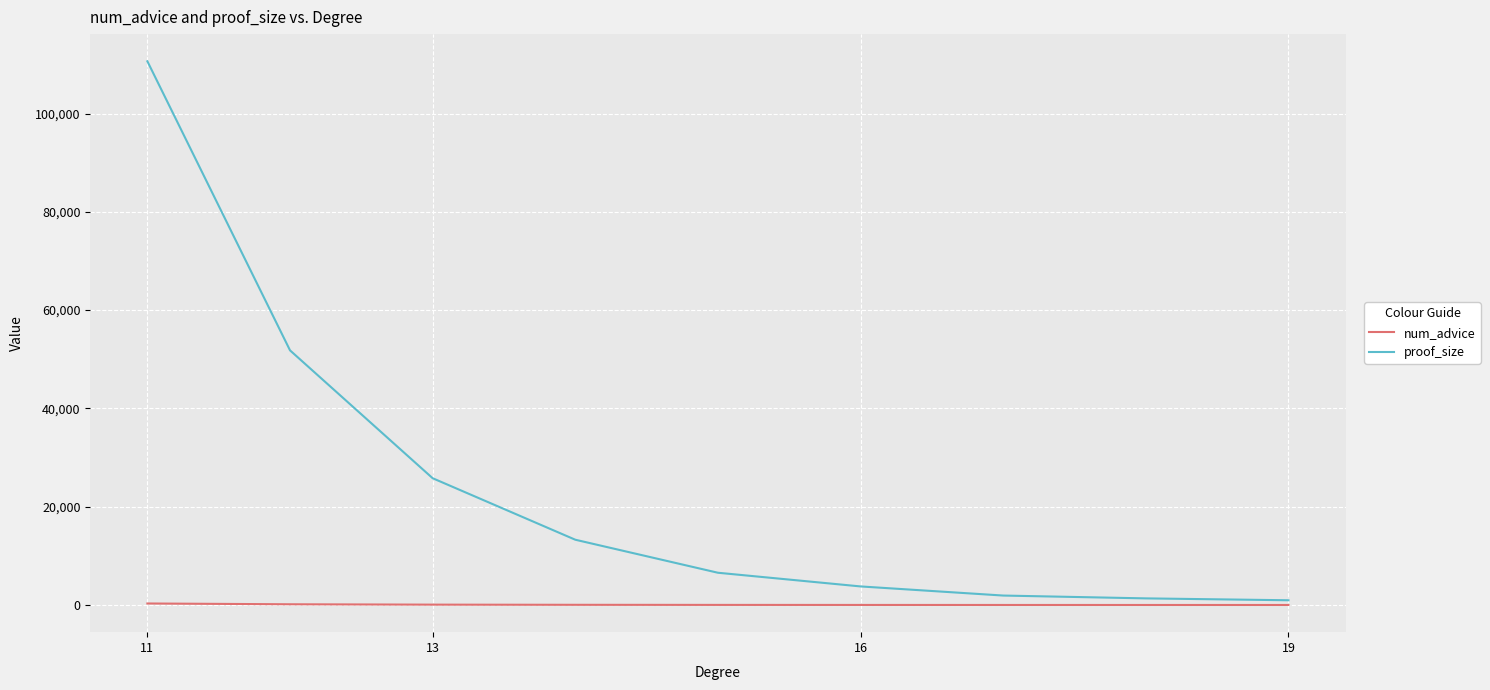

What is the highest value of the num_advice series?

305